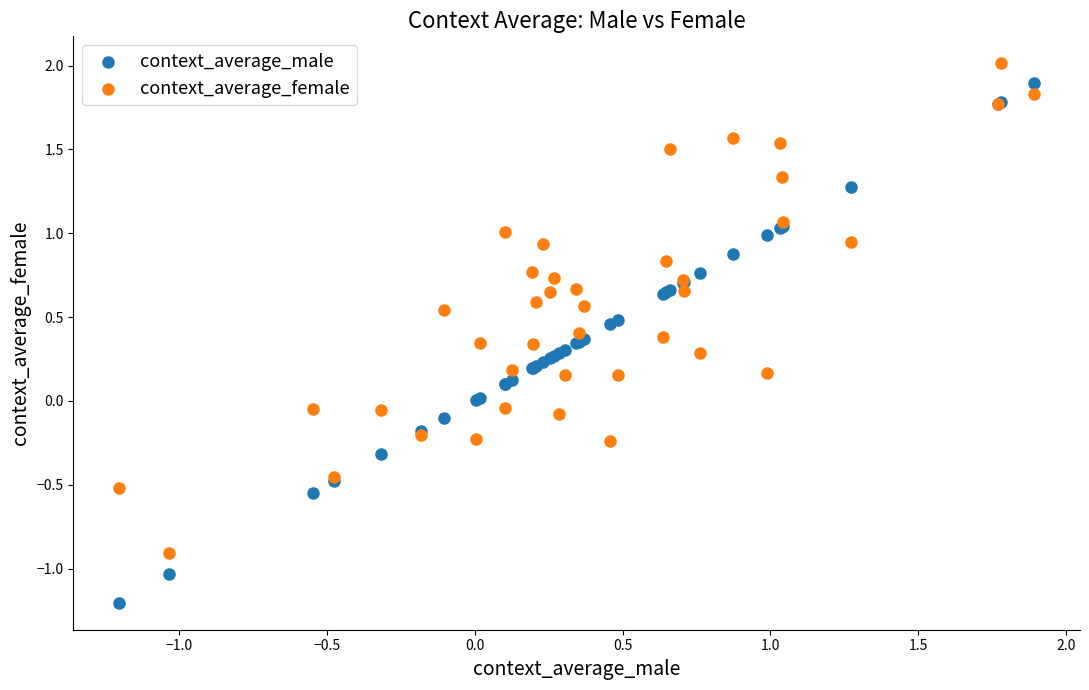

Which series reaches the minimum Y coordinate?

context_average_male